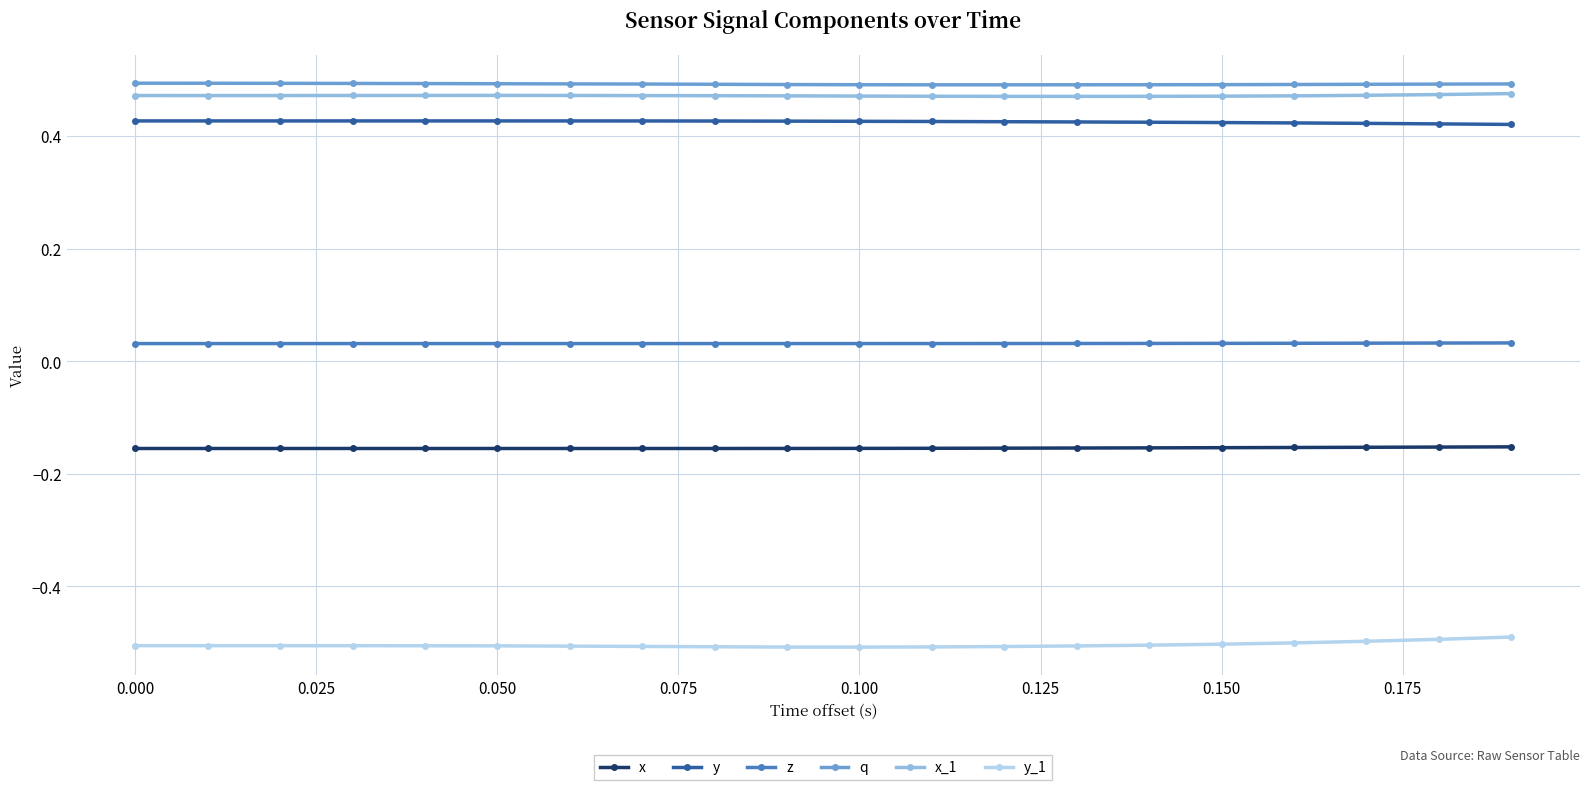

What is the value of the y_1 point at the 1st from the left?

-0.5